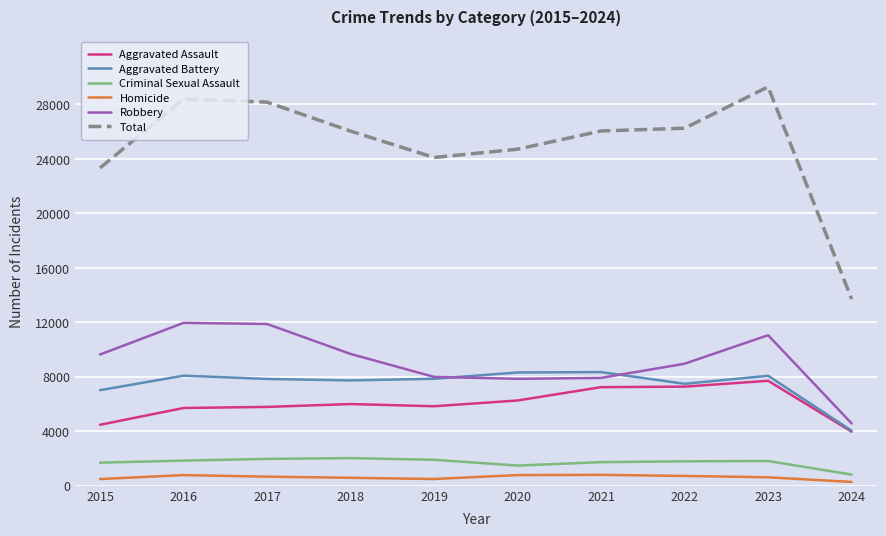

The value of Aggravated Battery at 2020 is 10938. True or false?

False